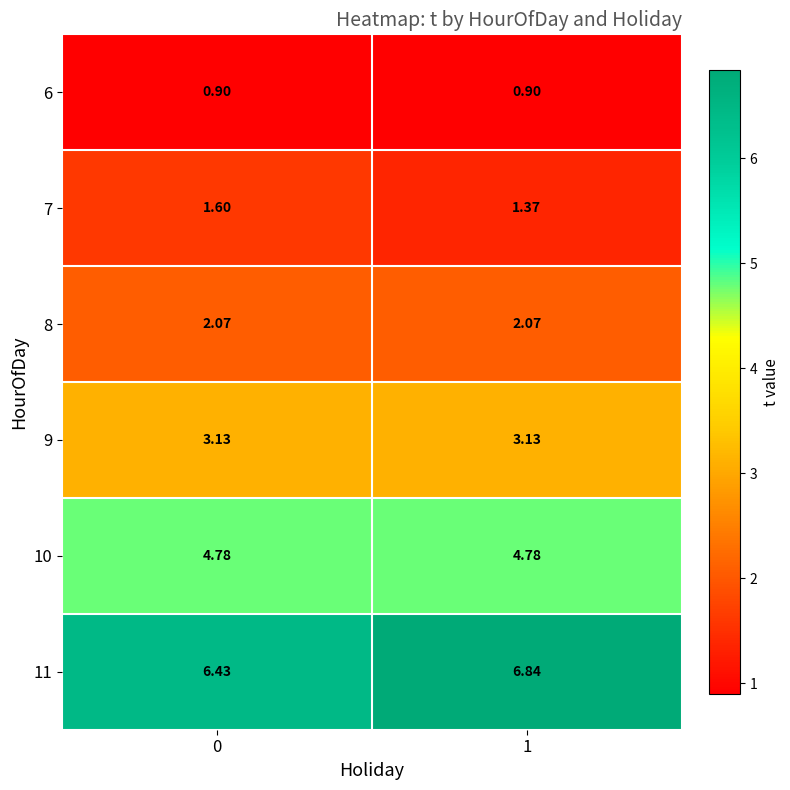

Is the value of 10 at 0 greater than the value of 7 at 0?

Yes